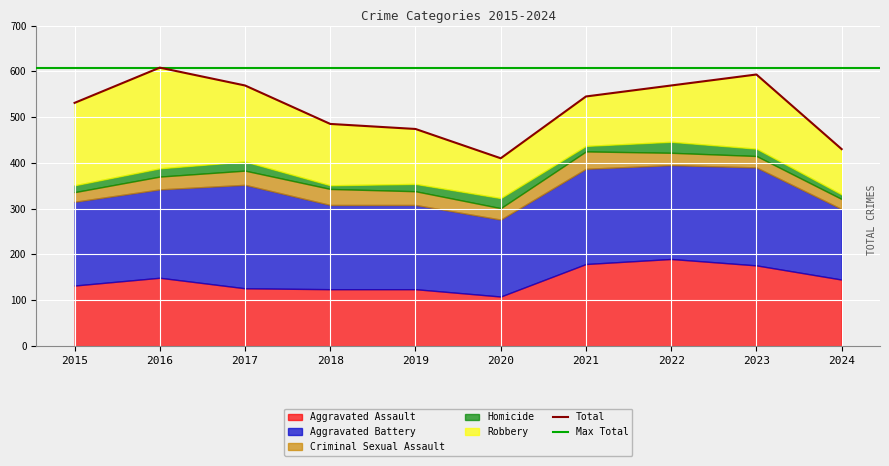

Count the number of data series in this chart.

5